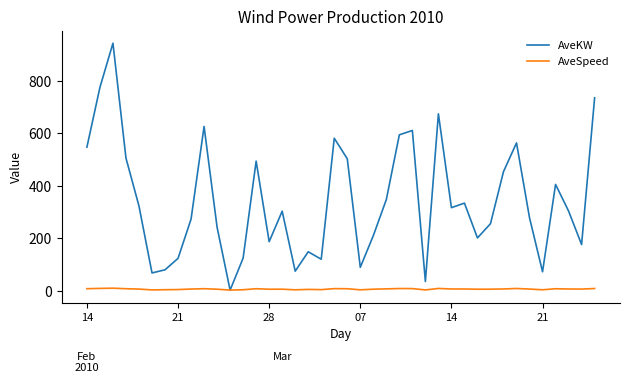

Which series has the widest spread of values?

AveKW